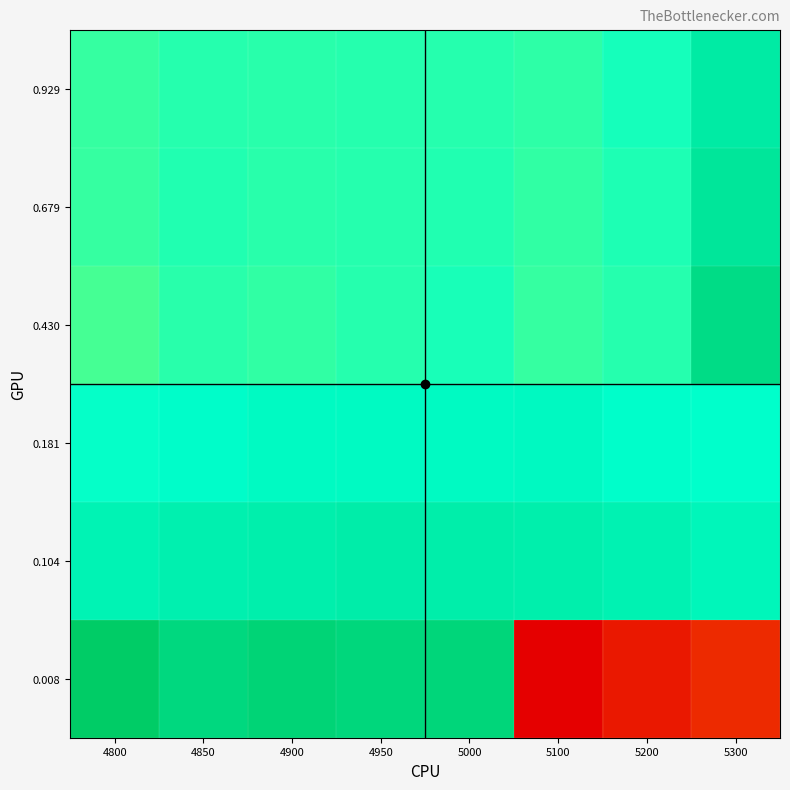

Between 4850 and 5000, which is larger?

5000